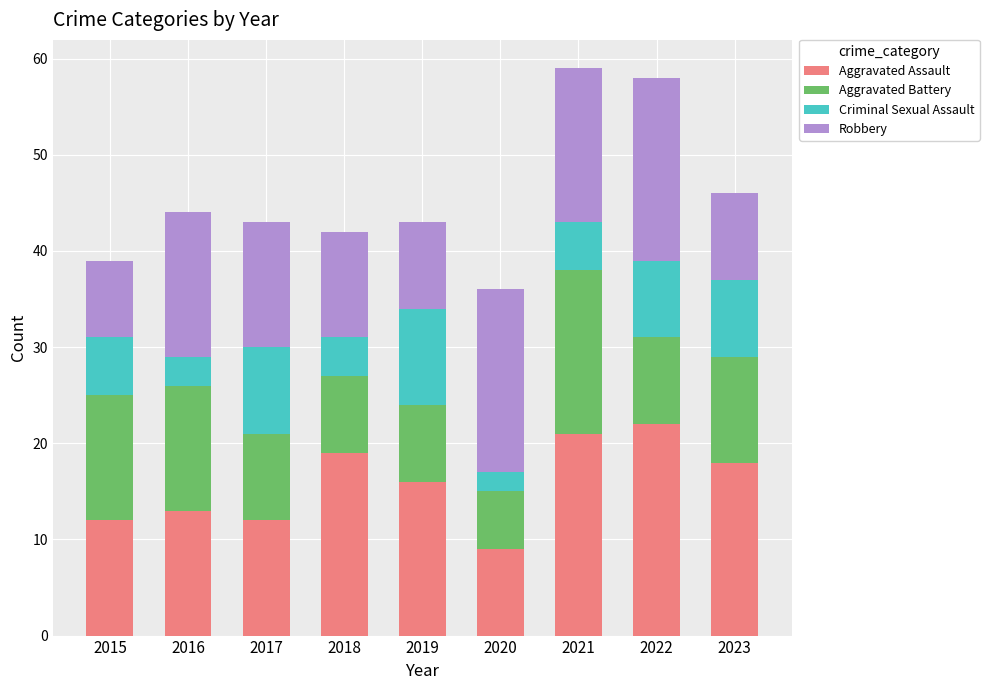

The Aggravated Assault series shows 12 at 2015. True or false?

True